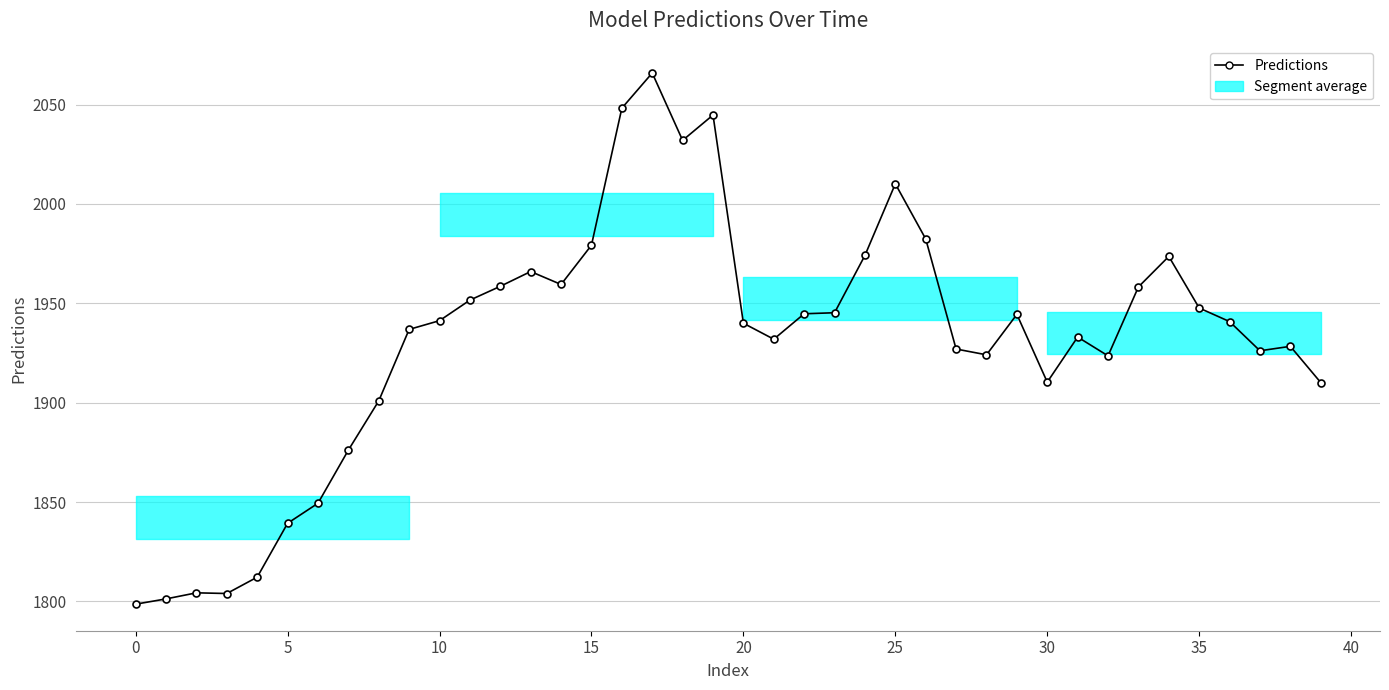

True or false: there are more than 2 points higher than both neighbors.

True